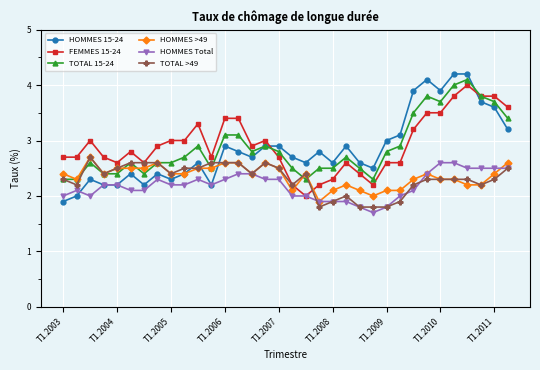

What is the smallest value displayed?

1.7